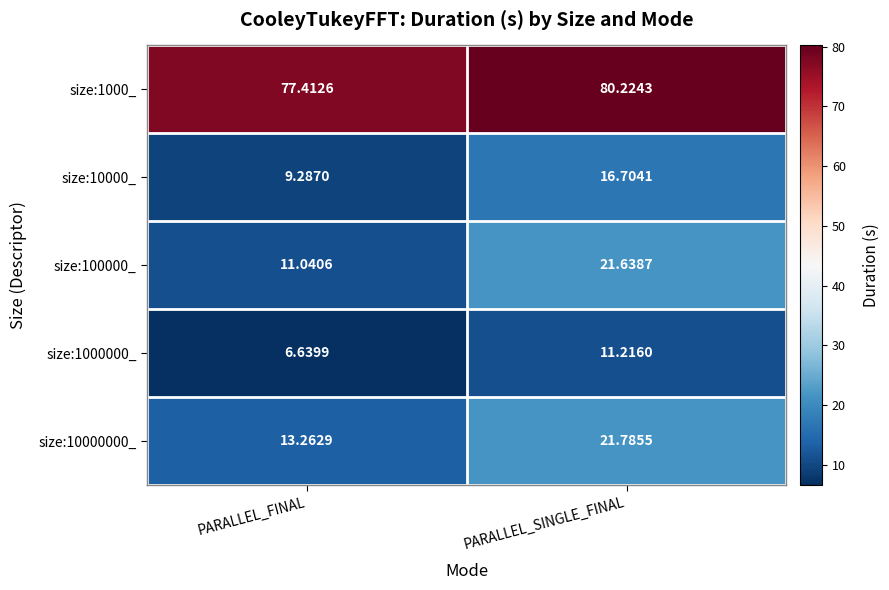

List the labels in order of size:1000_ value, smallest first.

PARALLEL_FINAL, PARALLEL_SINGLE_FINAL